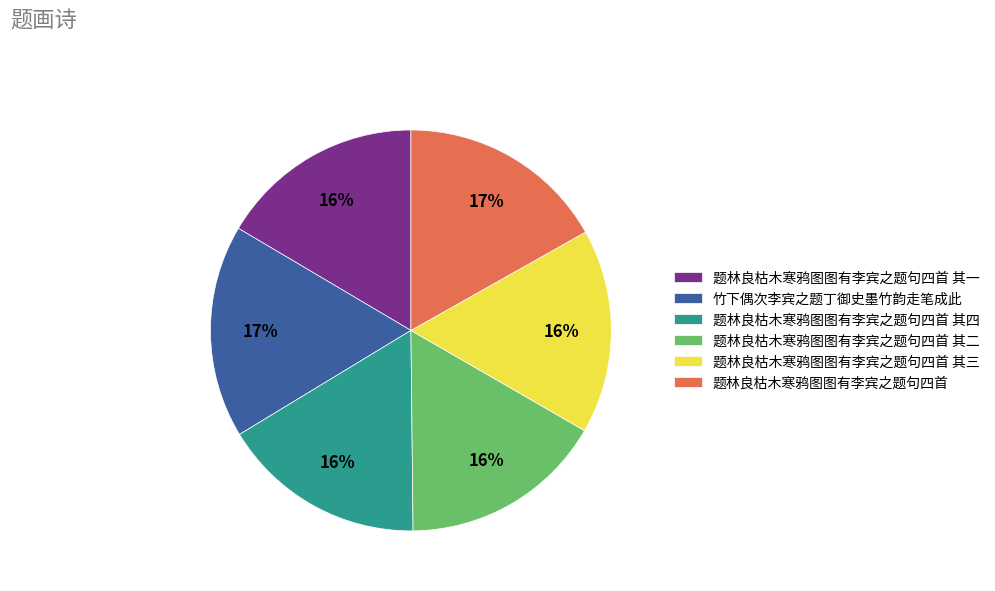

Is there a majority slice in this chart?

No